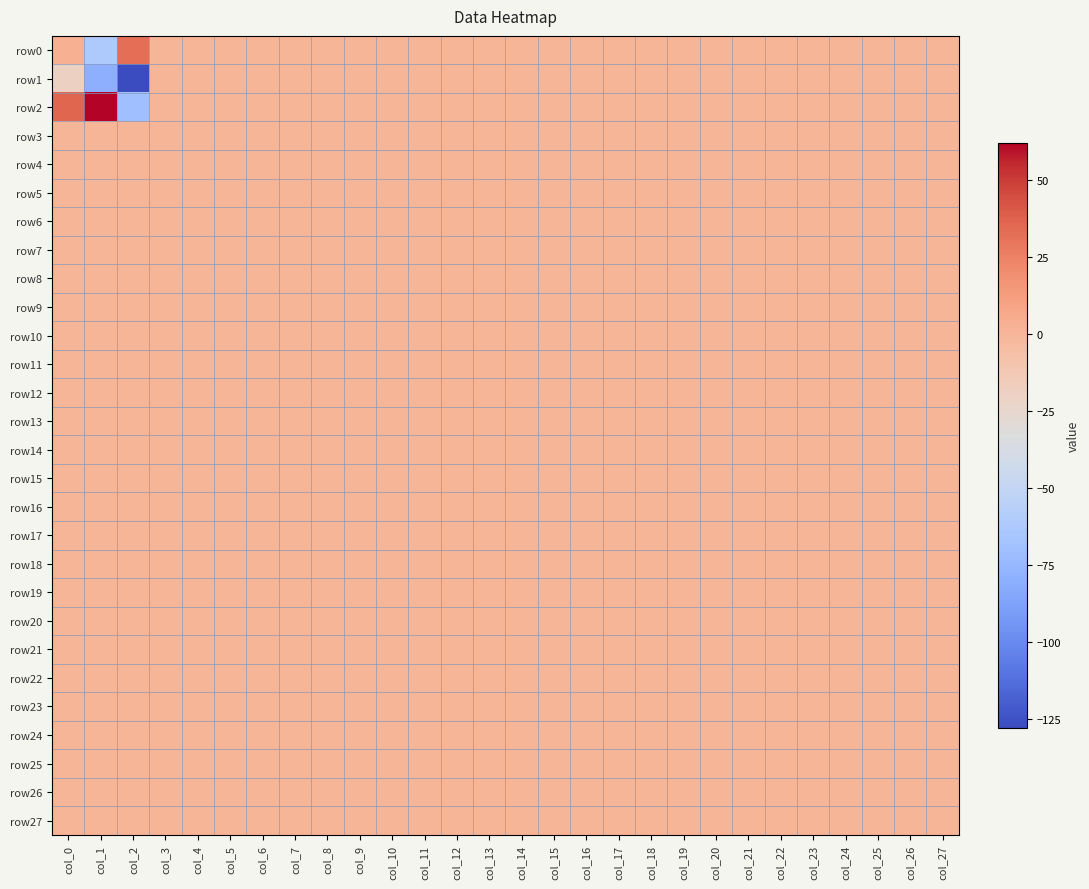

Which label corresponds to the largest value in the chart?

col_1